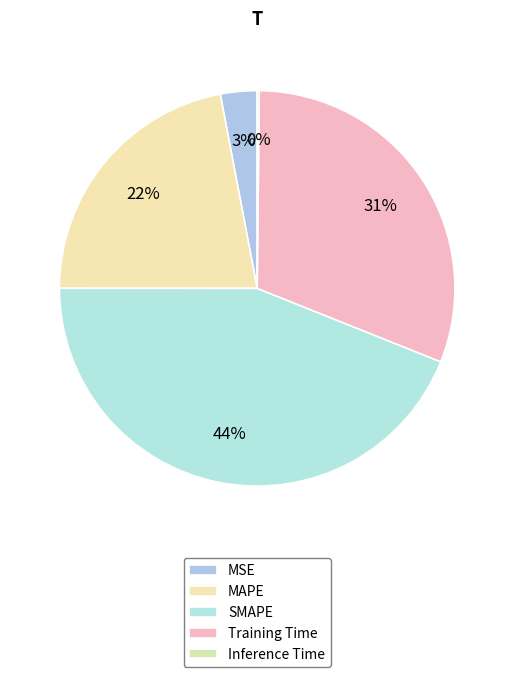

The MSE slice represents 1% of the pie. True or false?

False